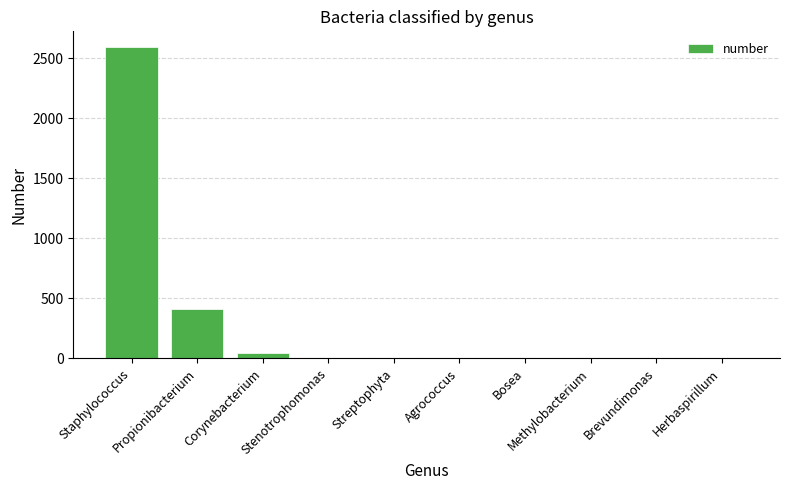

Are the bars grouped side by side (vs. stacked)?

No